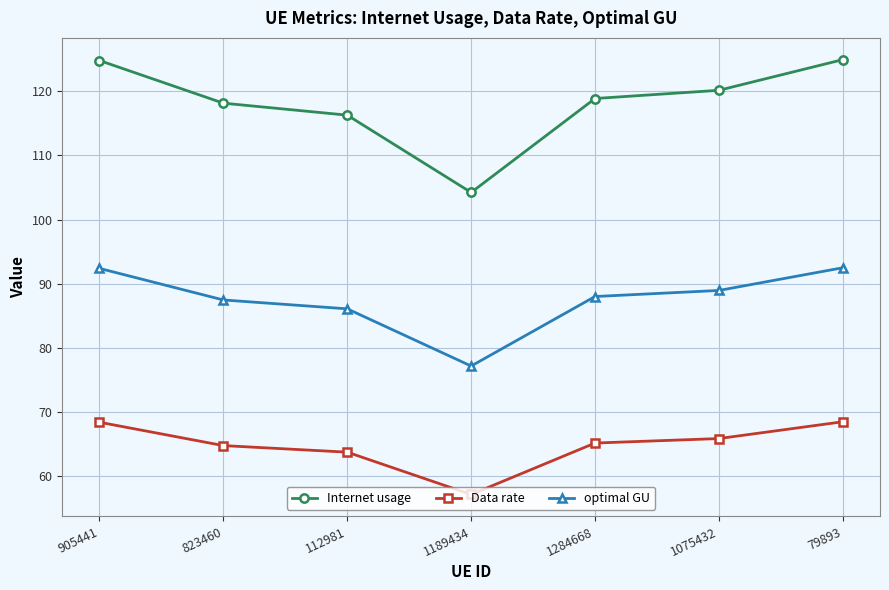

True or false: optimal GU has more than 1 points higher than both neighbors.

False